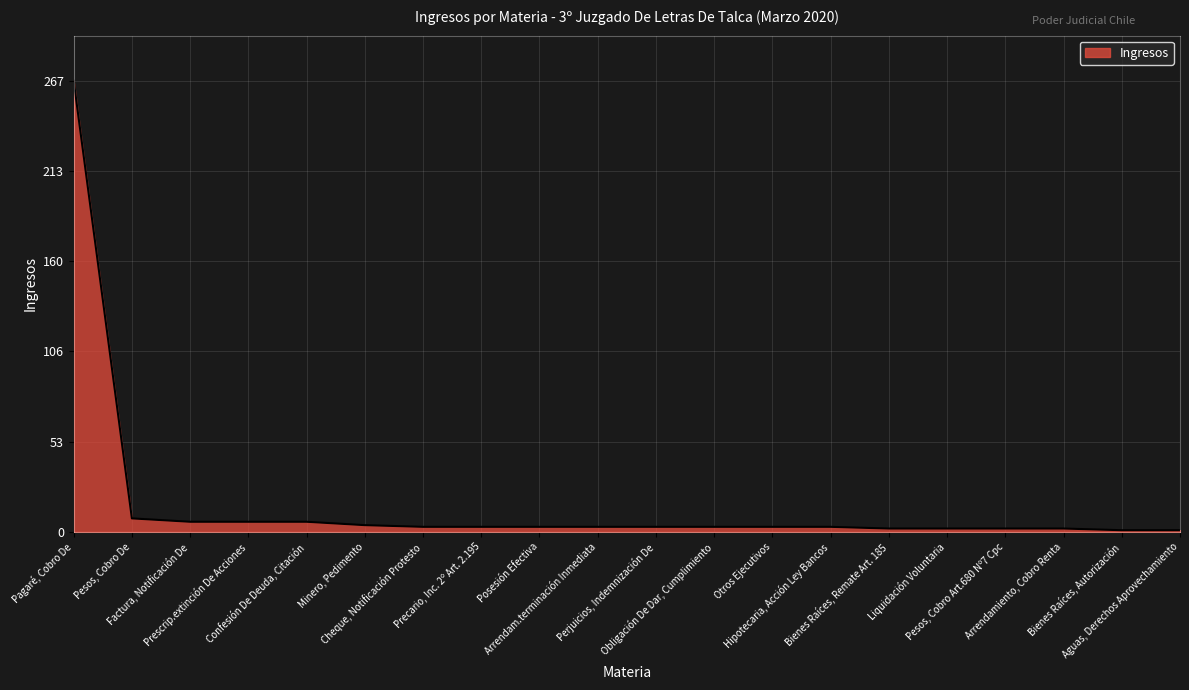

What position from the left is Obligación De Dar, Cumplimiento?

12